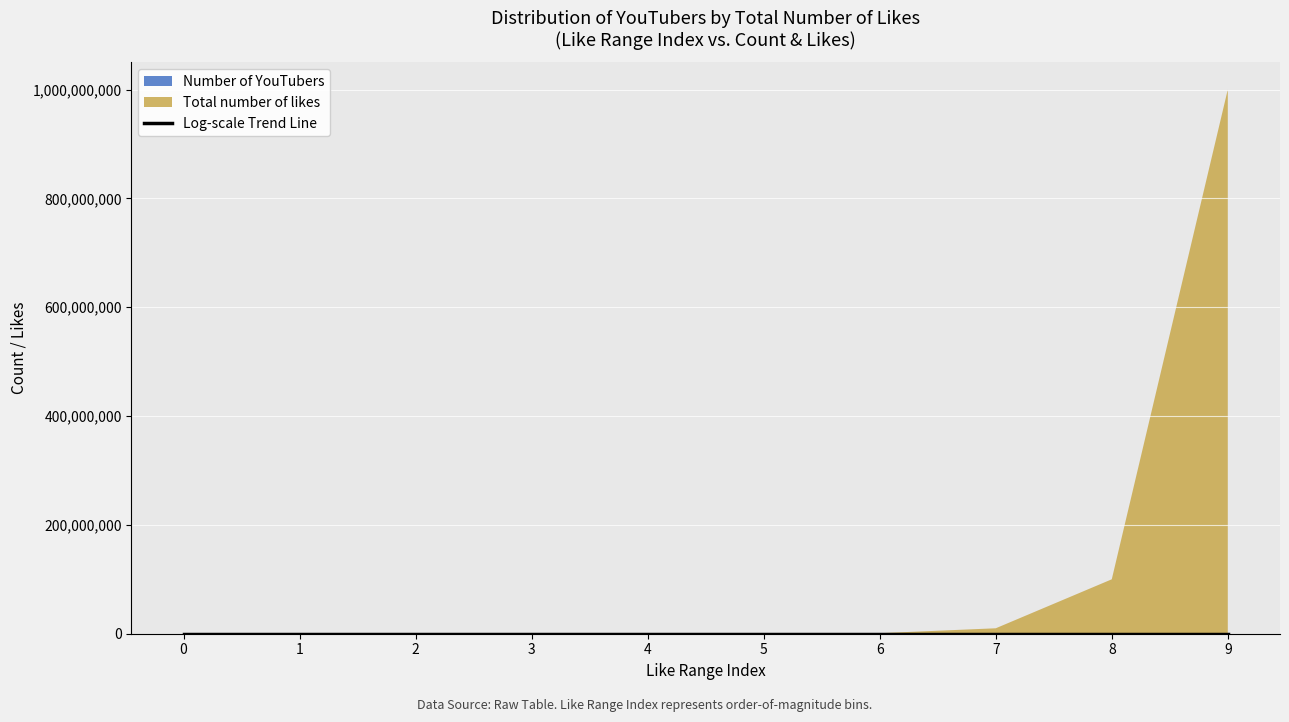

What is the change in value from 1 to 2?

+7.5